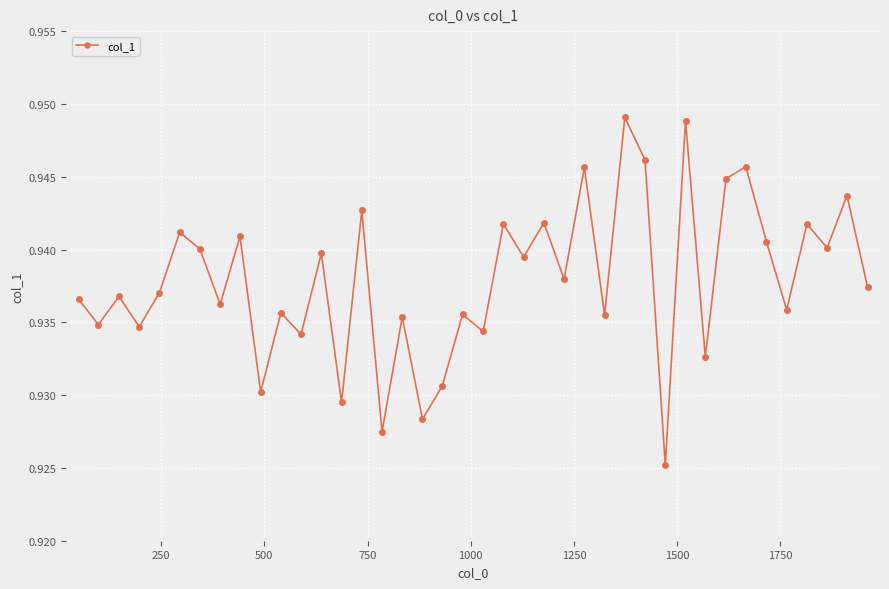

Count the values in the range 0 to 1.

40